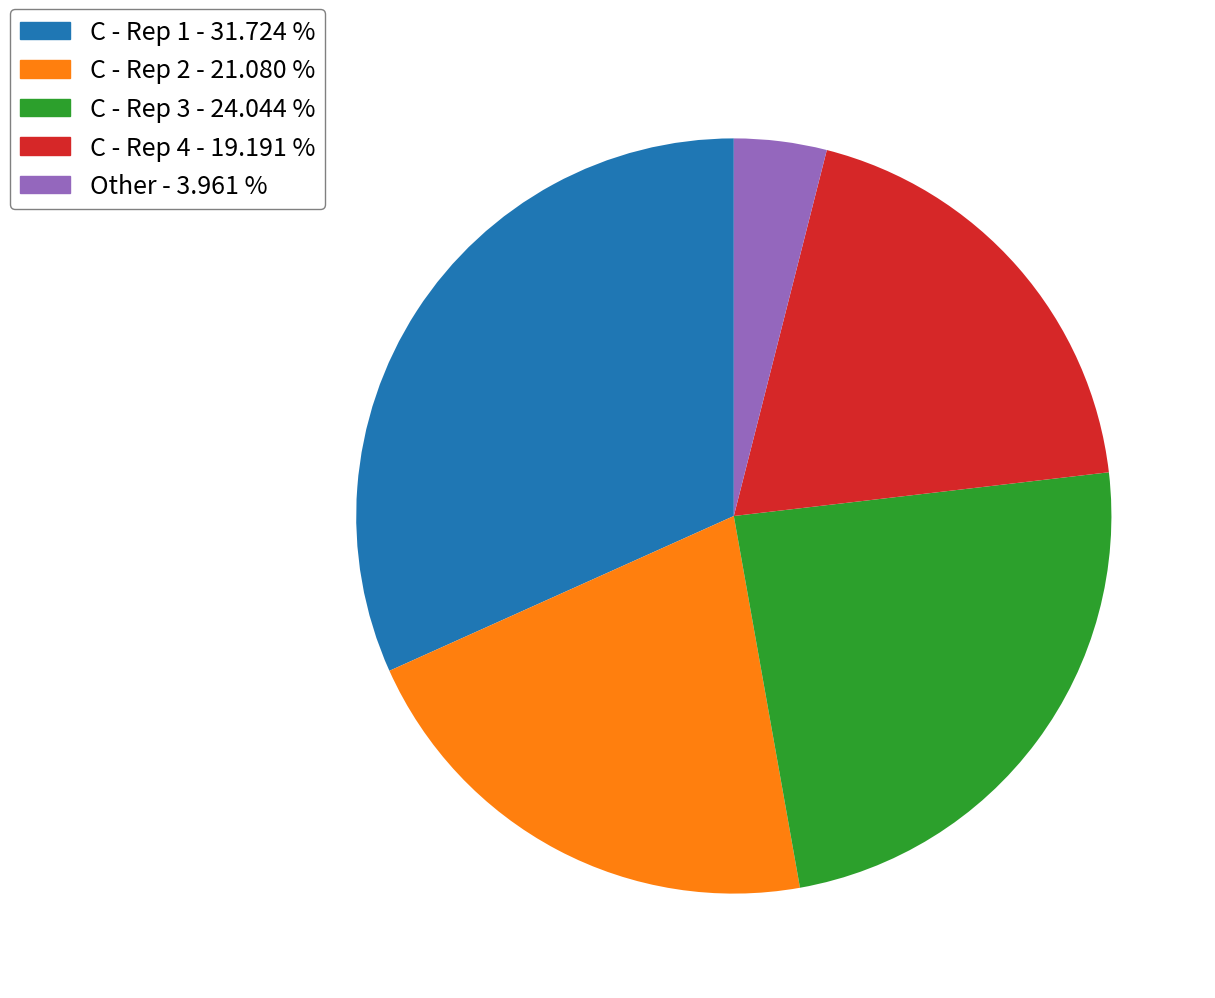

Rank the categories by value from highest to lowest.

C - Rep 1 - 31.724 %, C - Rep 3 - 24.044 %, C - Rep 2 - 21.080 %, C - Rep 4 - 19.191 %, Other - 3.961 %